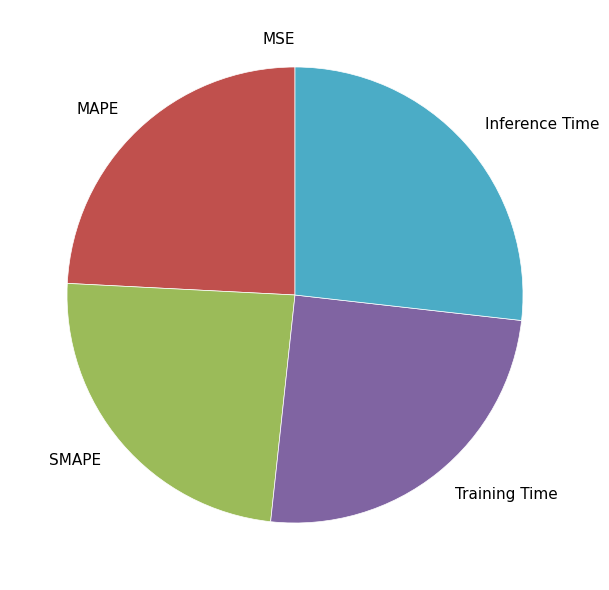

Which slice is the largest?

Inference Time